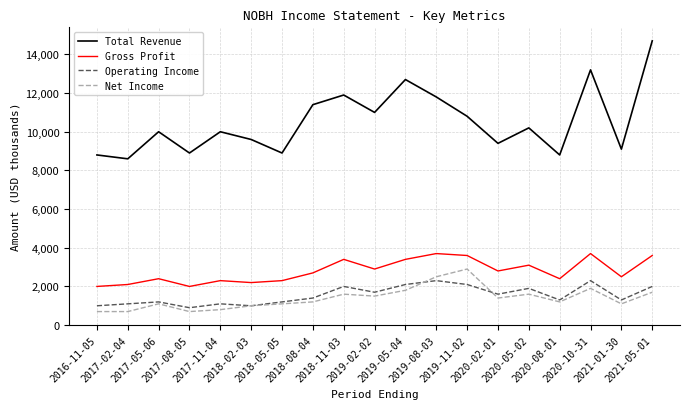

At which category does Total Revenue reach its first local peak?

2017-05-06